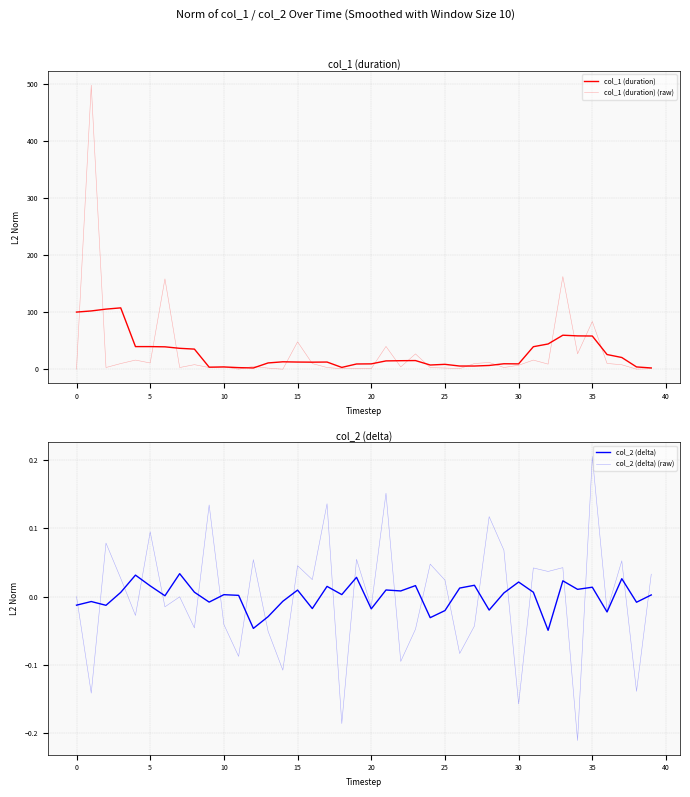

What are all the series names shown in the legend?

col_1 (duration), col_1 (duration) (raw), col_2 (delta), col_2 (delta) (raw)